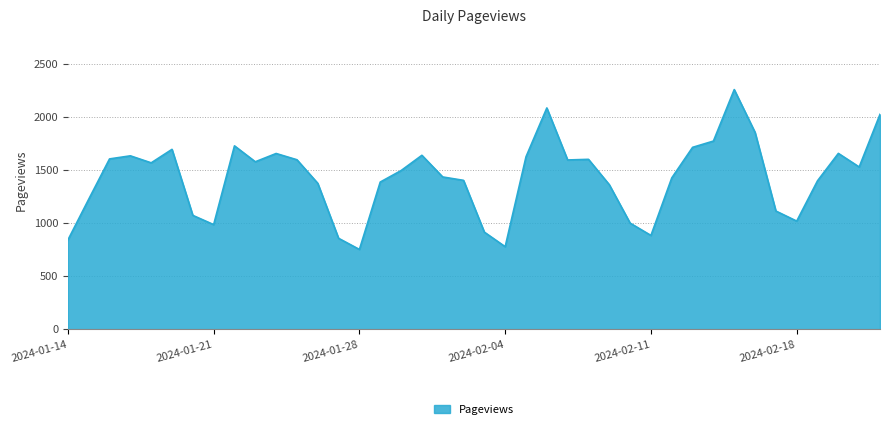

What is the difference between the maximum and minimum values?

1506